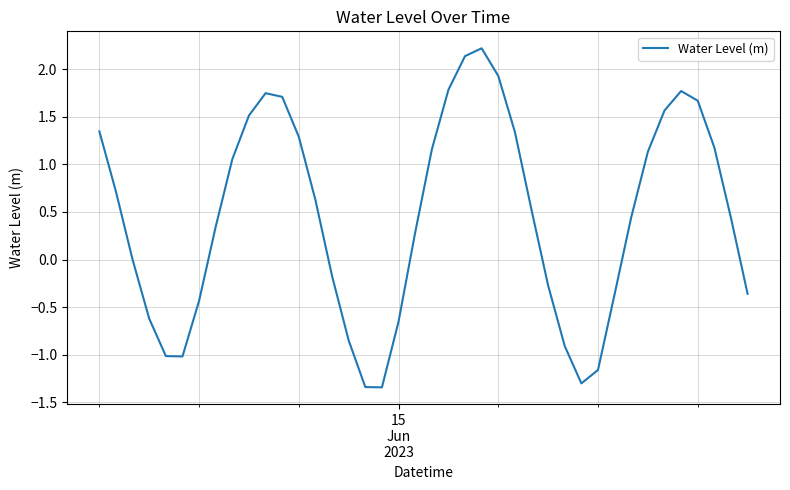

Does the chart display data point markers on the line(s)?

No